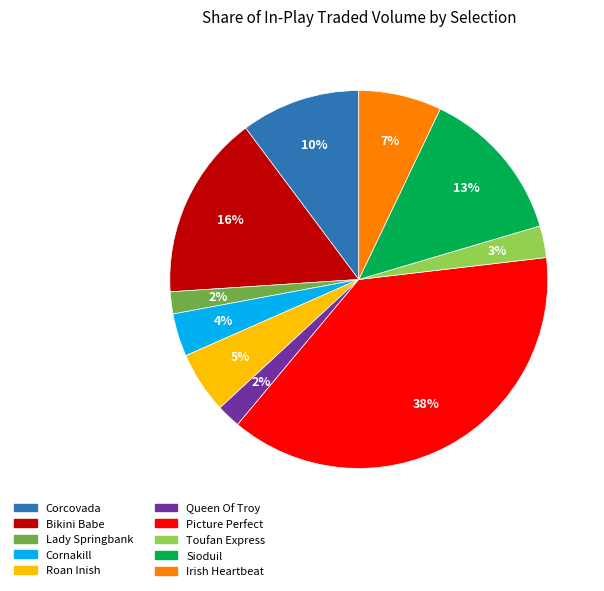

Is the sum of Corcovada and Toufan Express greater than half?

No